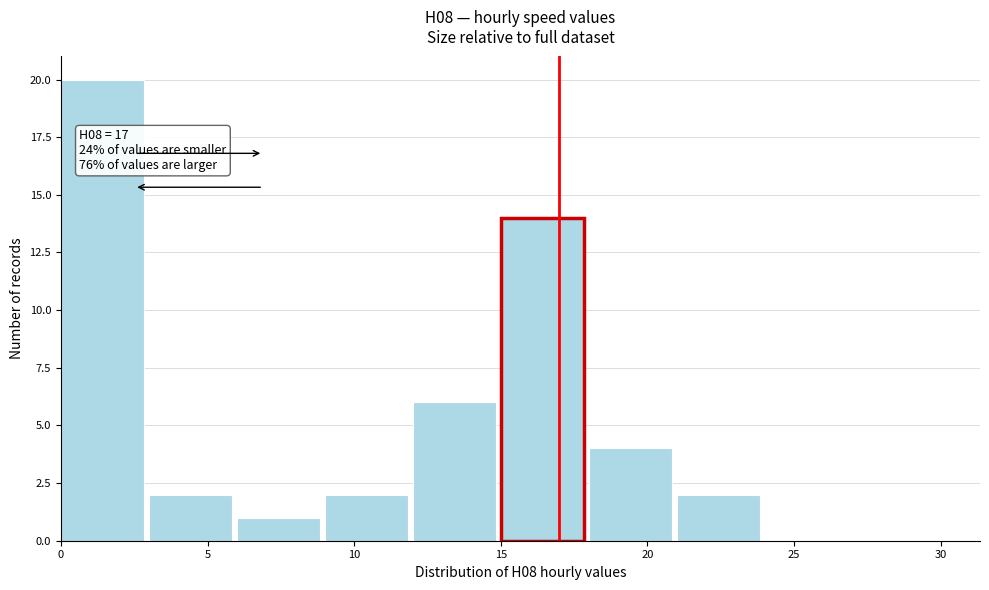

Which range on the x-axis has the tallest bar?

0 to 3